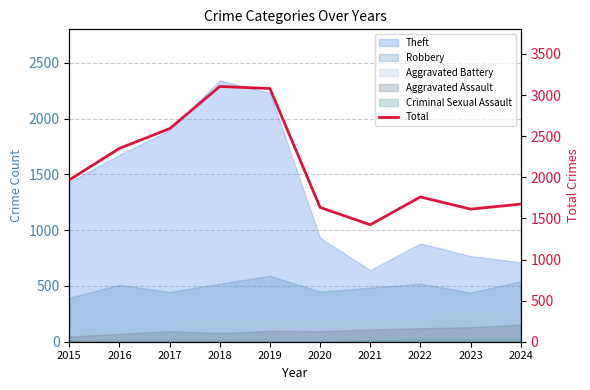

Reading right to left, transcribe all the data shown in this chart.

2024=1674	2023=1613	2022=1761	2021=1423	2020=1634	2019=3080	2018=3105	2017=2592	2016=2352	2015=1968